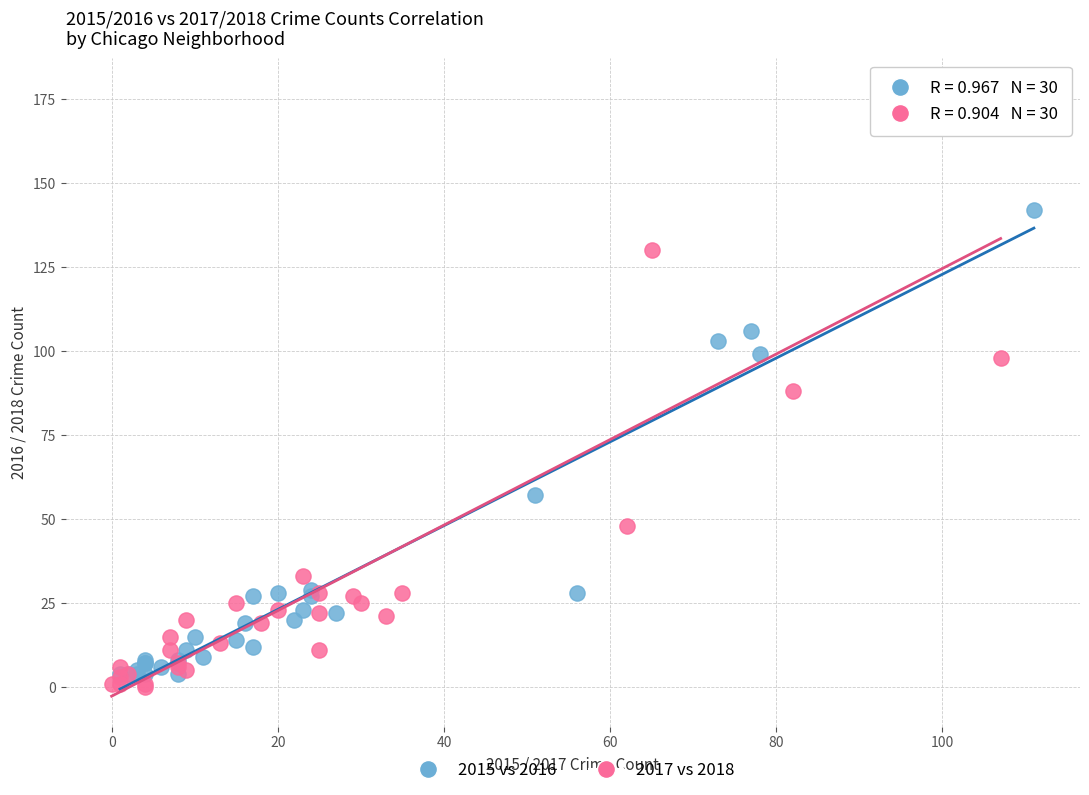

Which series contains the highest Y value?

2017 vs 2018